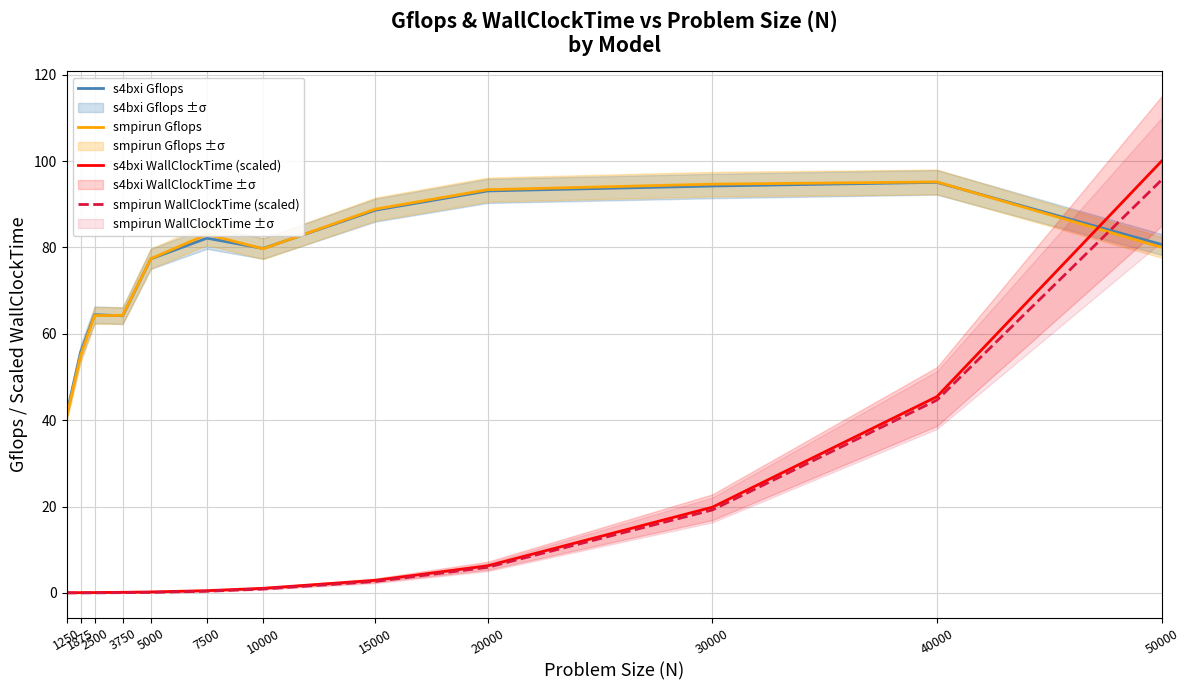

What is the value of the smpirun WallClockTime (scaled) point at the 6th from the left?

0.4